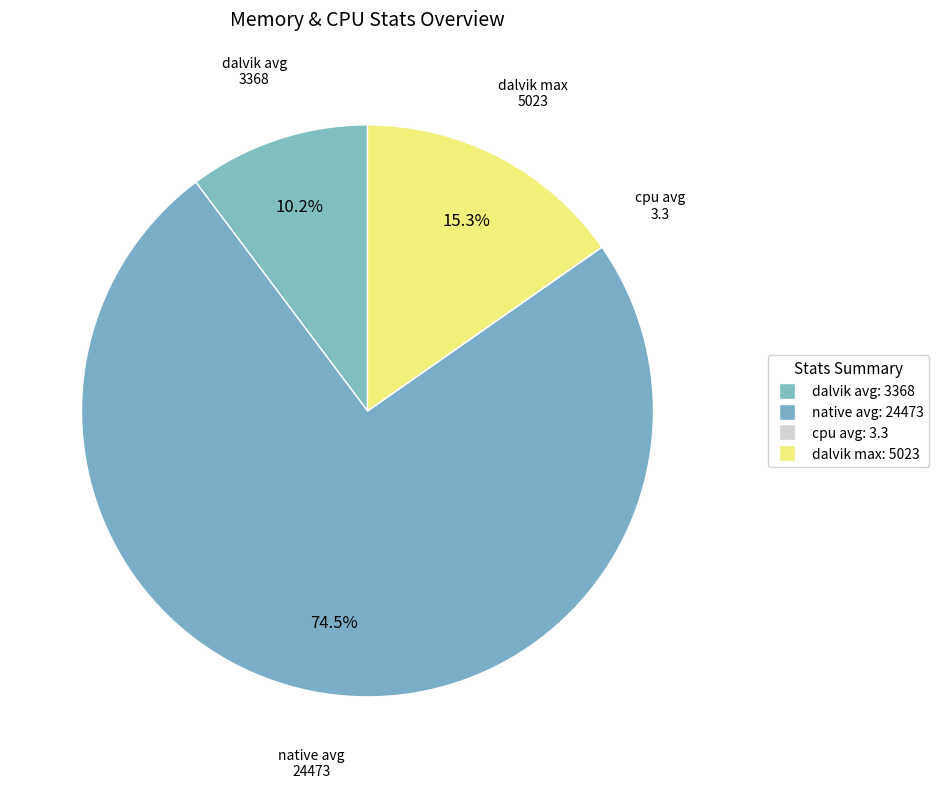

Which has a higher value, native avg or dalvik max?

native avg